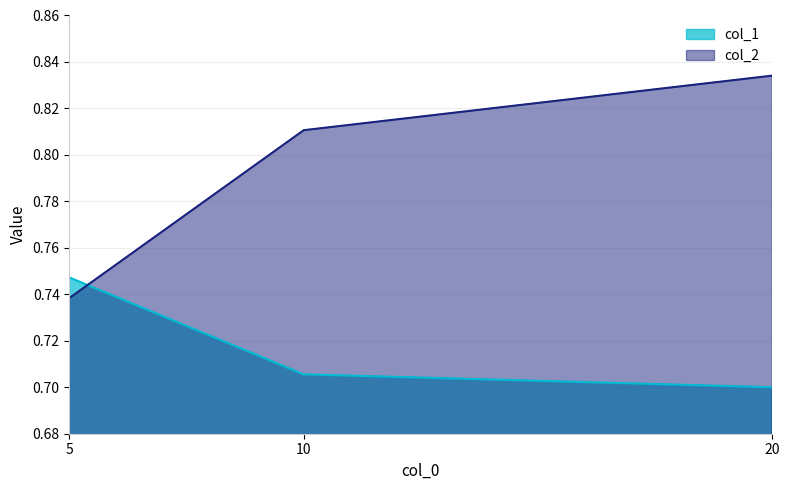

Count the col_1 values in the range 0 to 1.

3